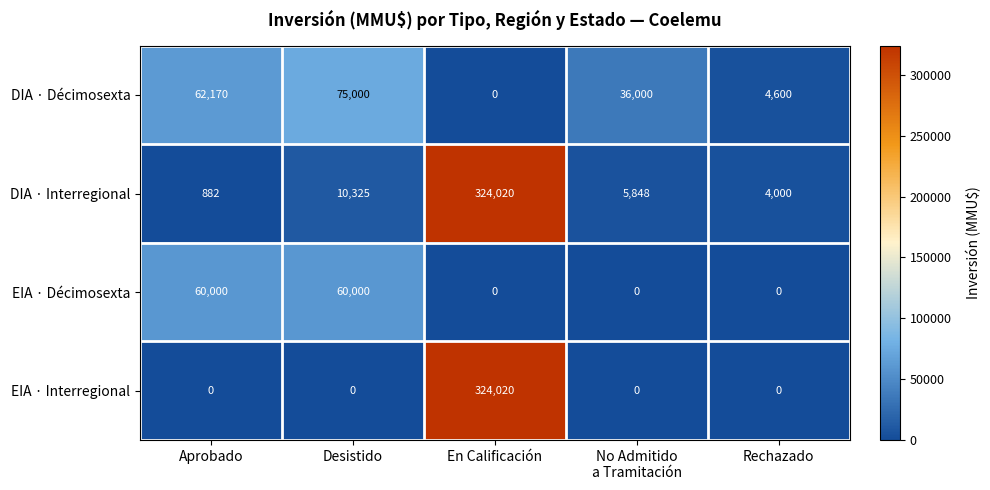

Reading right to left, extract all data points from this chart.

DIA · Décimosexta: 4600	36000	0	75000	62170
DIA · Interregional: 4000	5848	324020	10325	882
EIA · Décimosexta: 0	0	0	60000	60000
EIA · Interregional: 0	0	324020	0	0